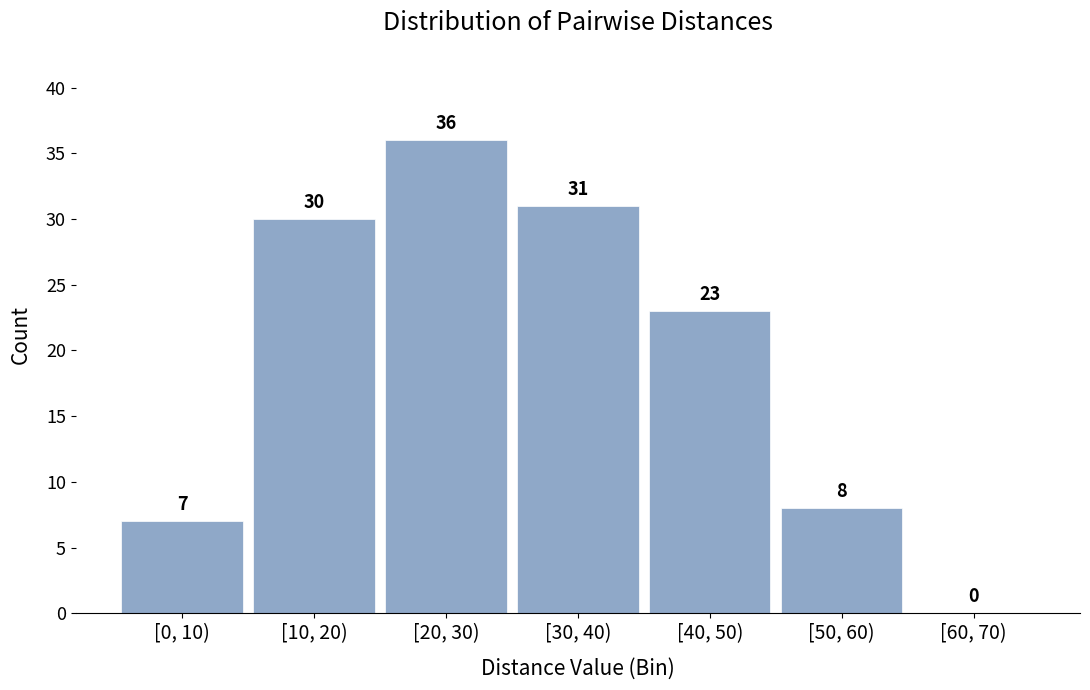

Reading left to right, extract all data points from this chart.

[0, 10)=7	[10, 20)=30	[20, 30)=36	[30, 40)=31	[40, 50)=23	[50, 60)=8	[60, 70)=0